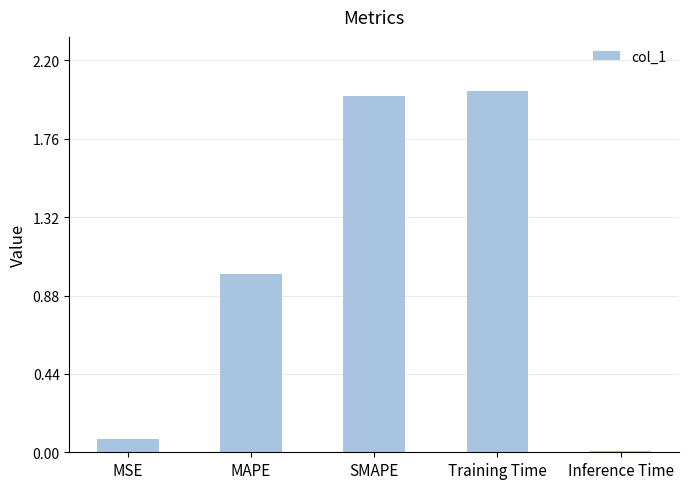

What is the difference between the values at MSE and MAPE?

0.9